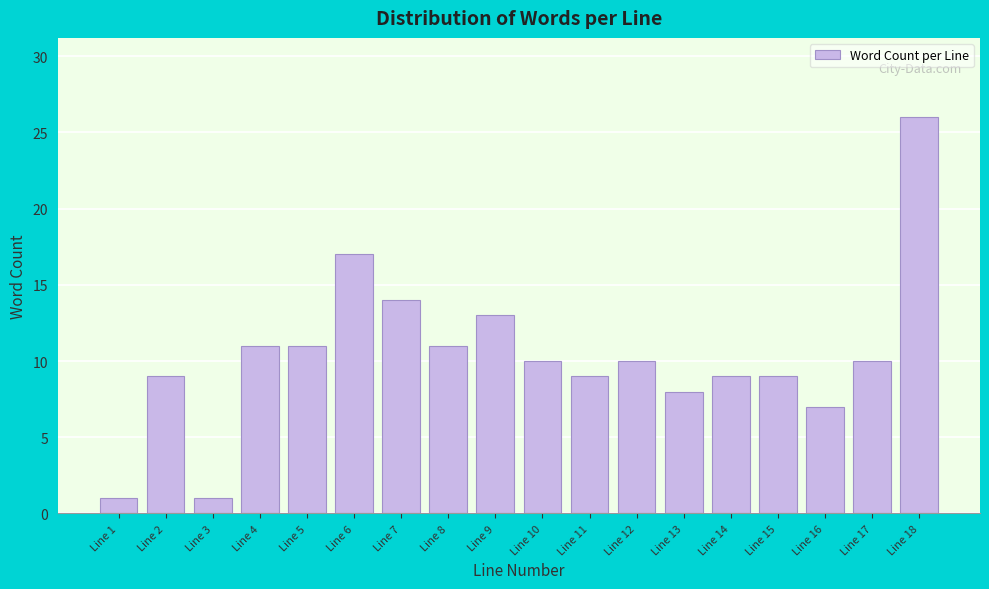

Reading left to right, what are all the values shown in this chart?

Line 1=1	Line 2=9	Line 3=1	Line 4=11	Line 5=11	Line 6=17	Line 7=14	Line 8=11	Line 9=13	Line 10=10	Line 11=9	Line 12=10	Line 13=8	Line 14=9	Line 15=9	Line 16=7	Line 17=10	Line 18=26